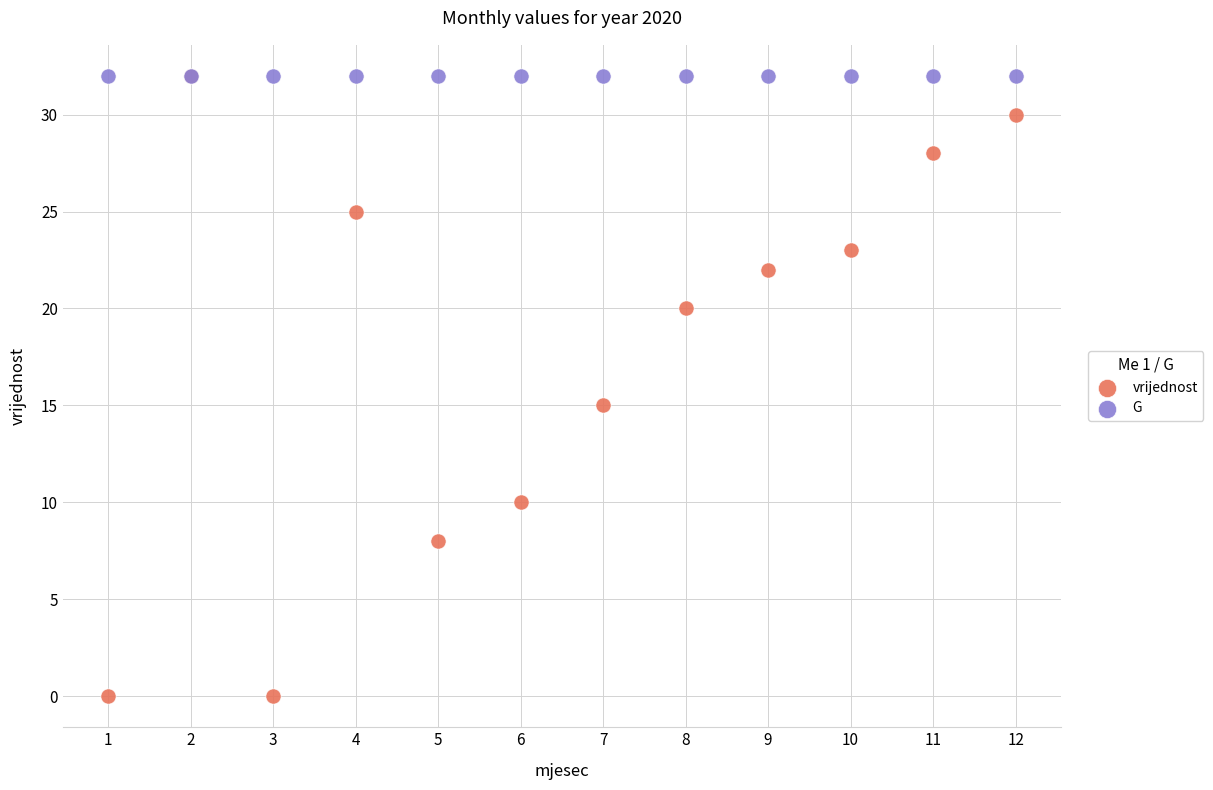

In the vrijednost series, what Y value is closest to 16?

15